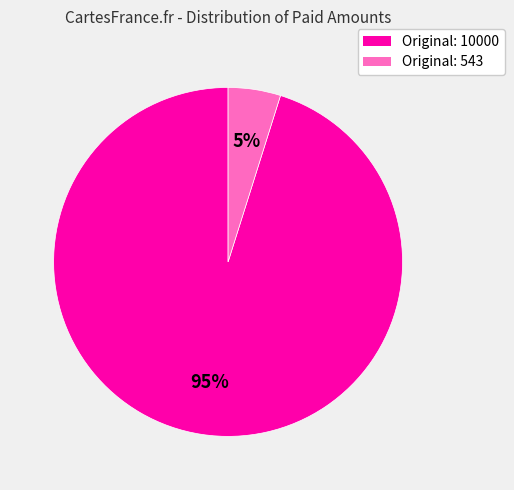

How many segments does this pie chart have?

2